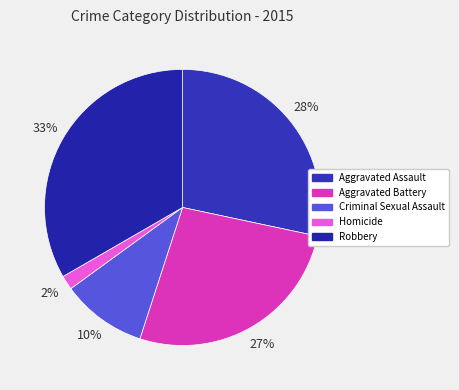

Is there a majority slice in this chart?

No